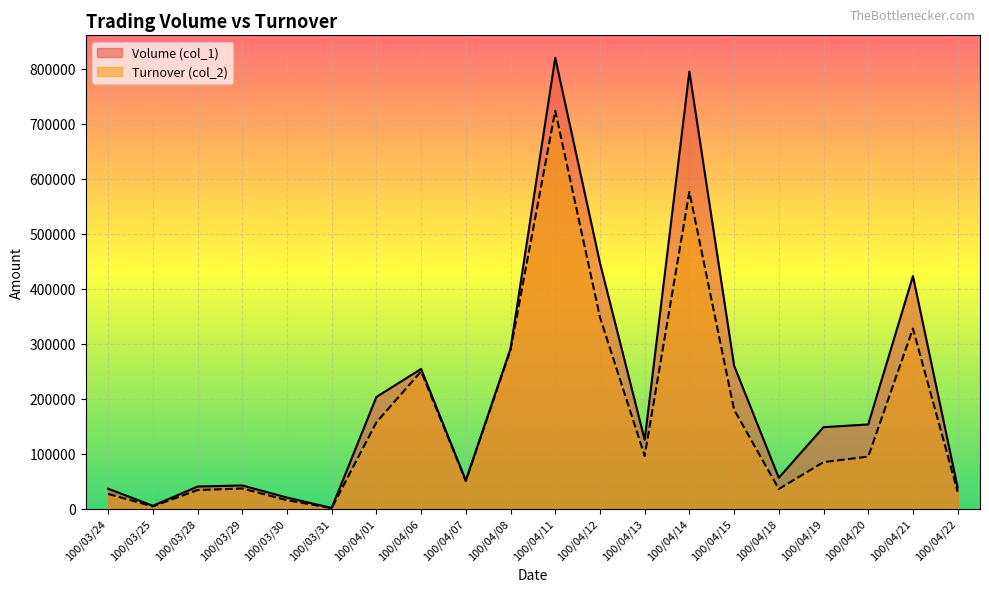

Between 100/03/30 and 100/03/28, which is larger?

100/03/28